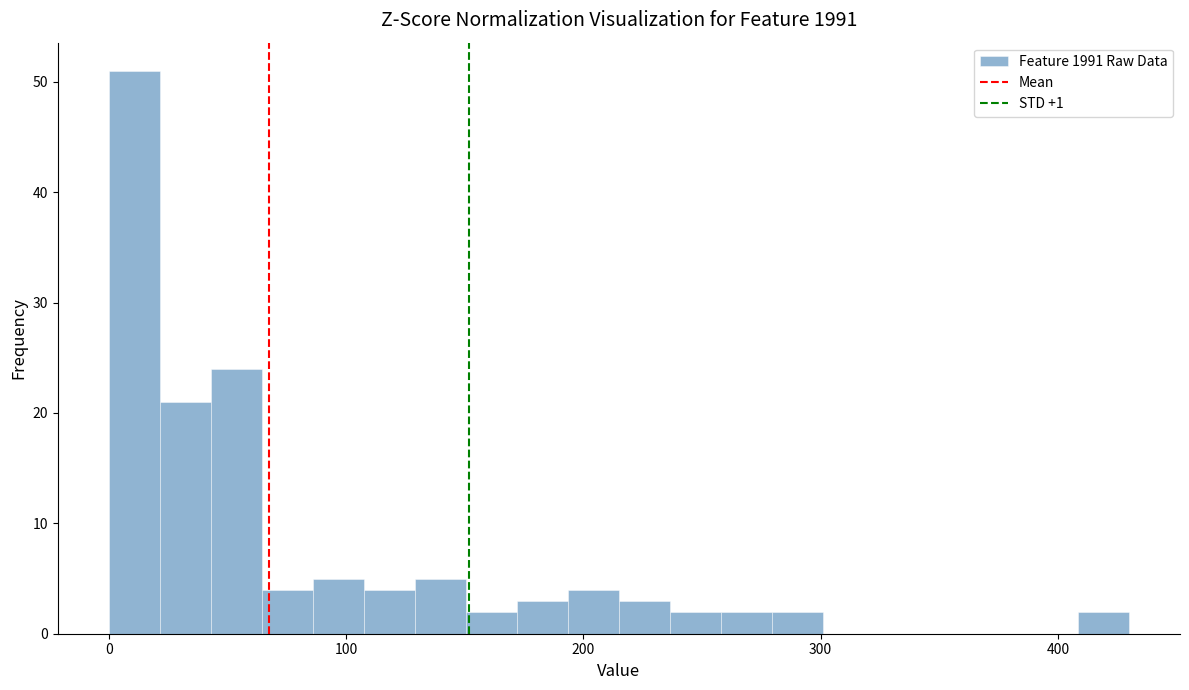

Read against the x-axis, roughly where is the centre of the tallest bar?

10